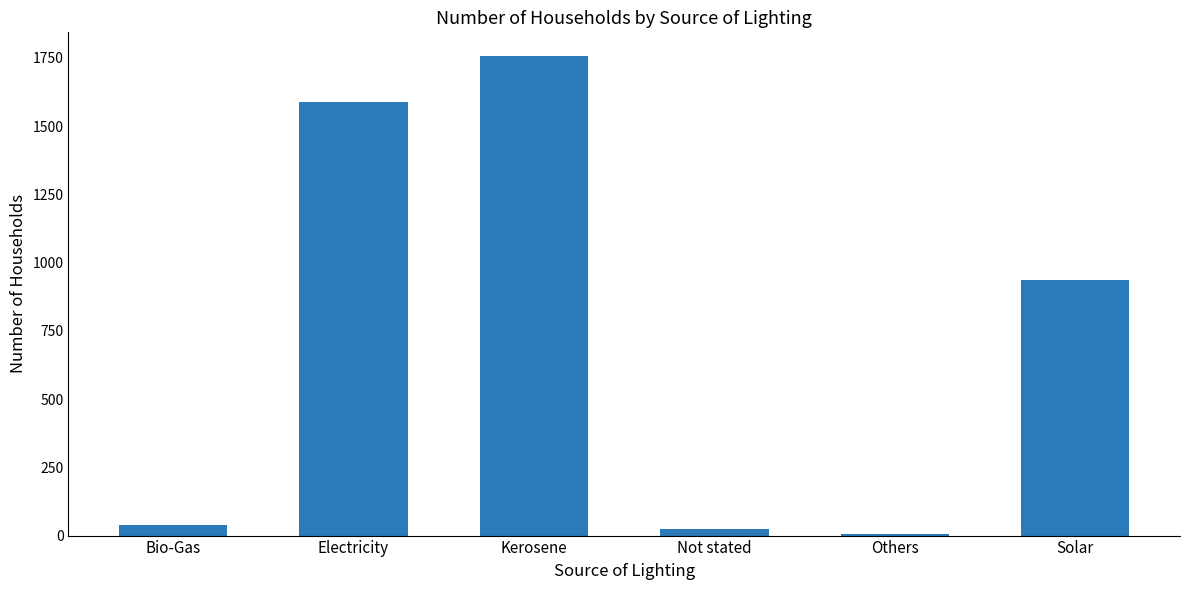

Reading left to right, extract all data points from this chart.

Bio-Gas=38	Electricity=1588	Kerosene=1756	Not stated=25	Others=6	Solar=938